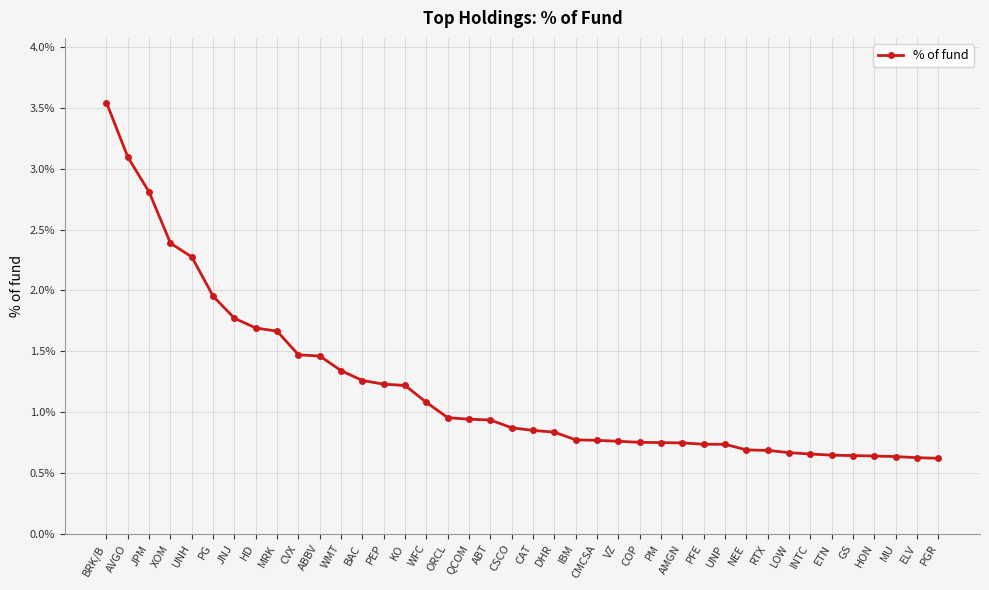

Is this an area chart (filled region under the line)?

No